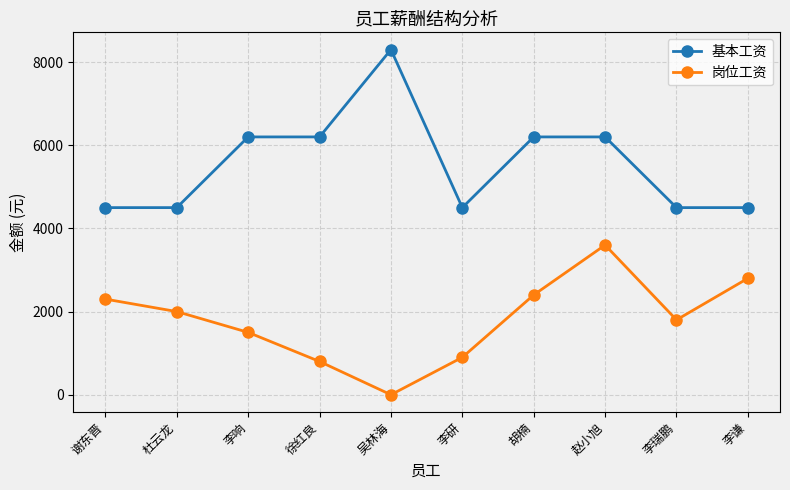

Is this an area chart (filled region under the line)?

No